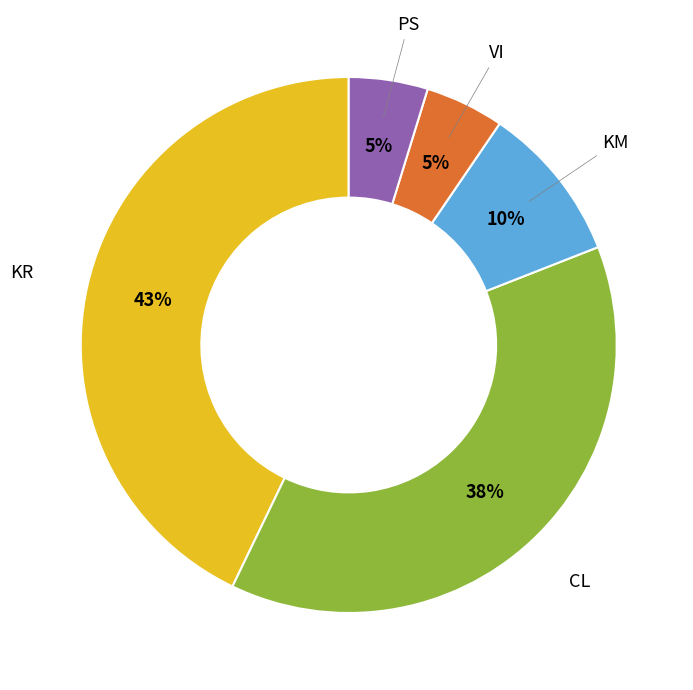

To the nearest percent, what is the average slice percentage?

20%